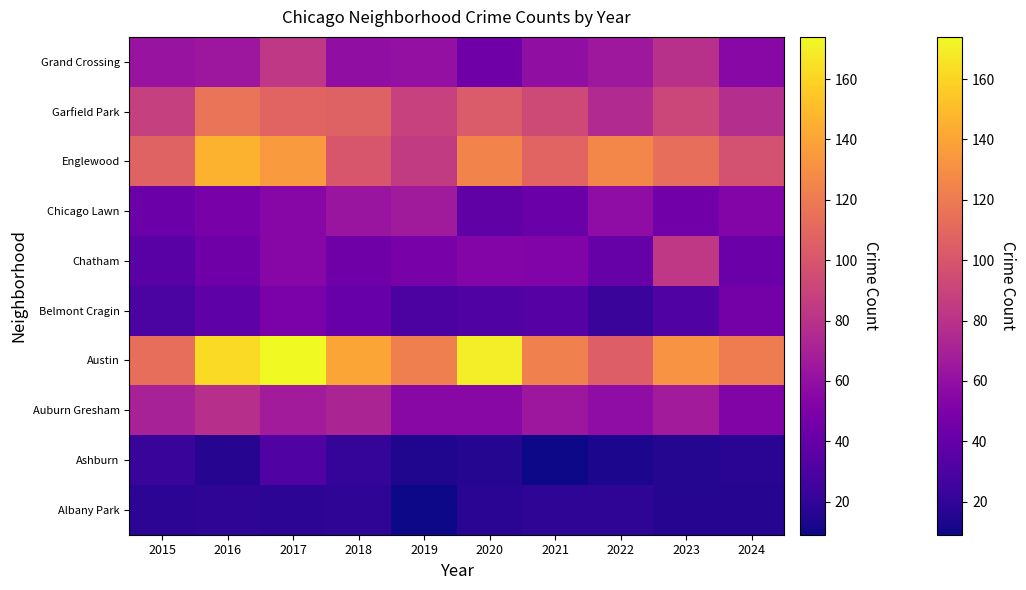

Which has a higher value, 2015 or 2020?

2015